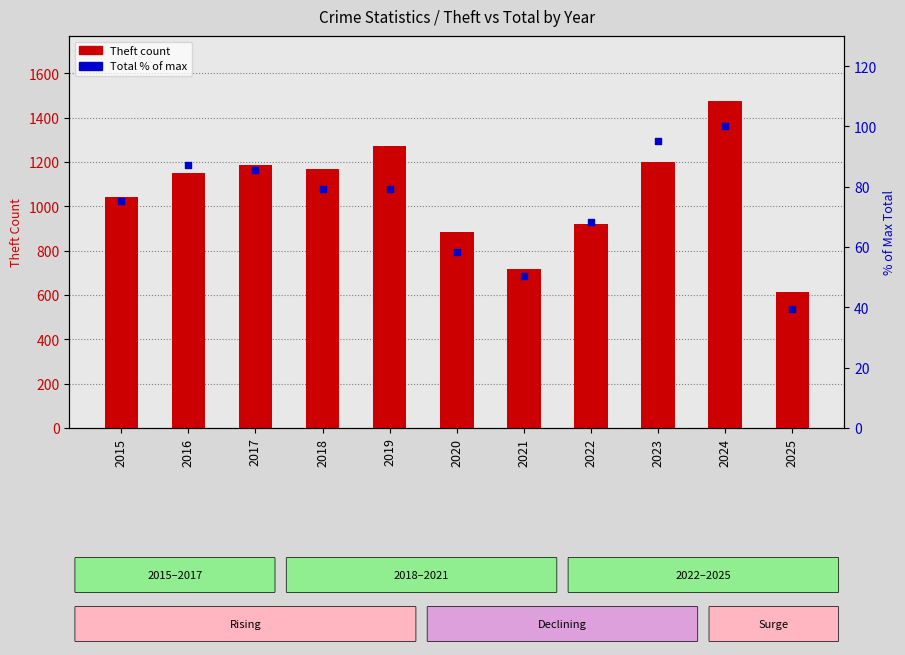

What are all the series names shown in the legend?

Theft count, Total % of max